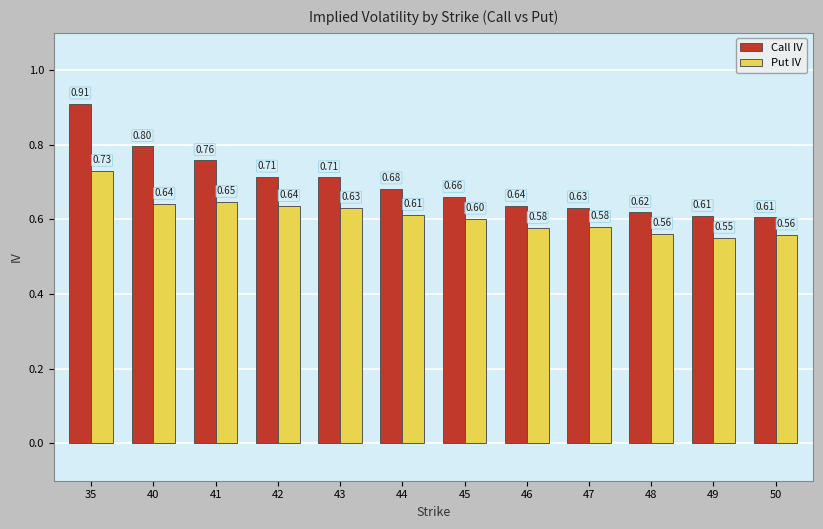

How many bars are there in each group?

2